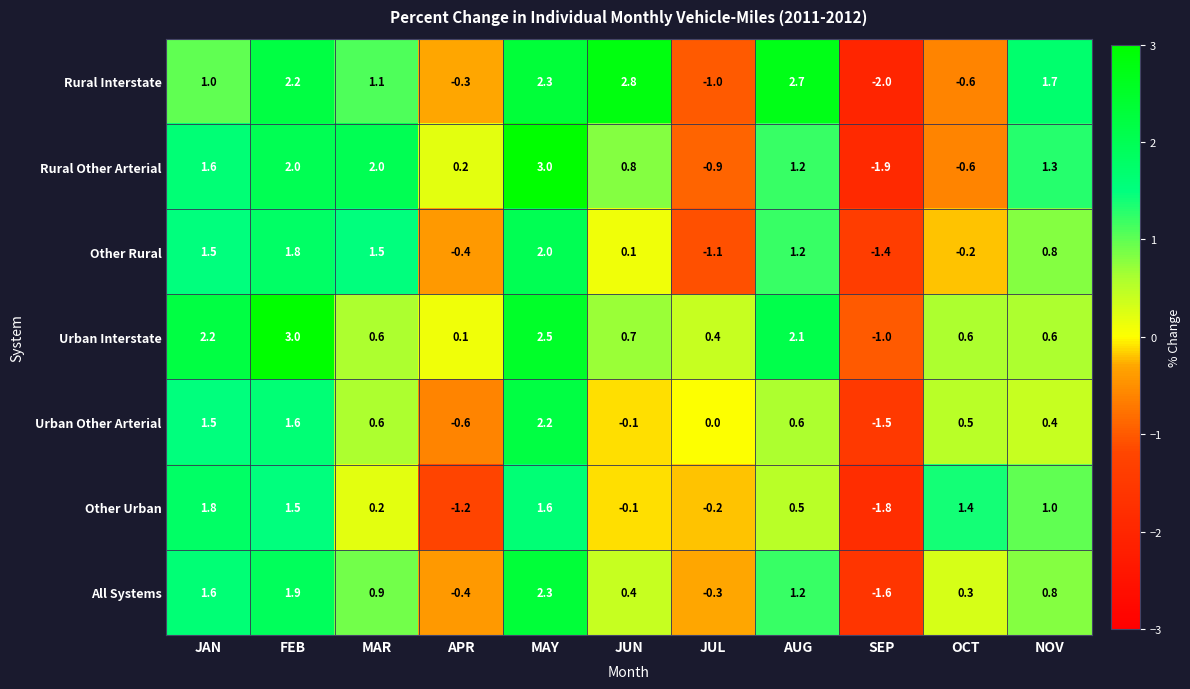

What is the difference between the highest and lowest values at JAN?

1.2